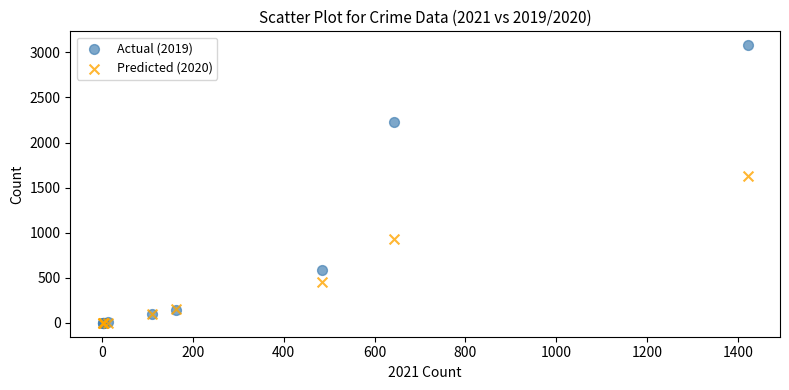

In the Predicted (2020) series, what Y value is closest to 817?

930